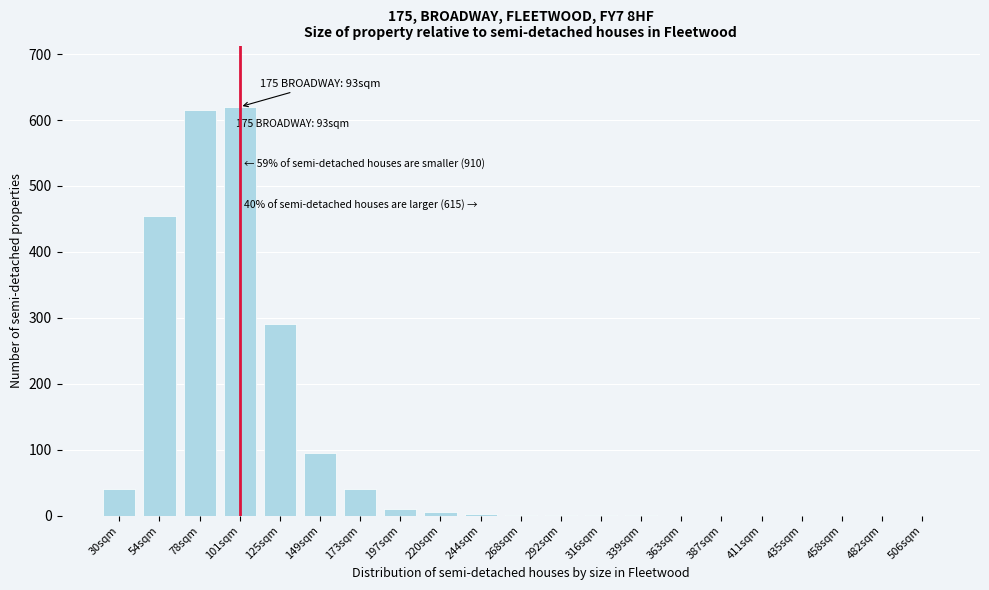

What is the sum of the values at 482sqm and 125sqm?

290